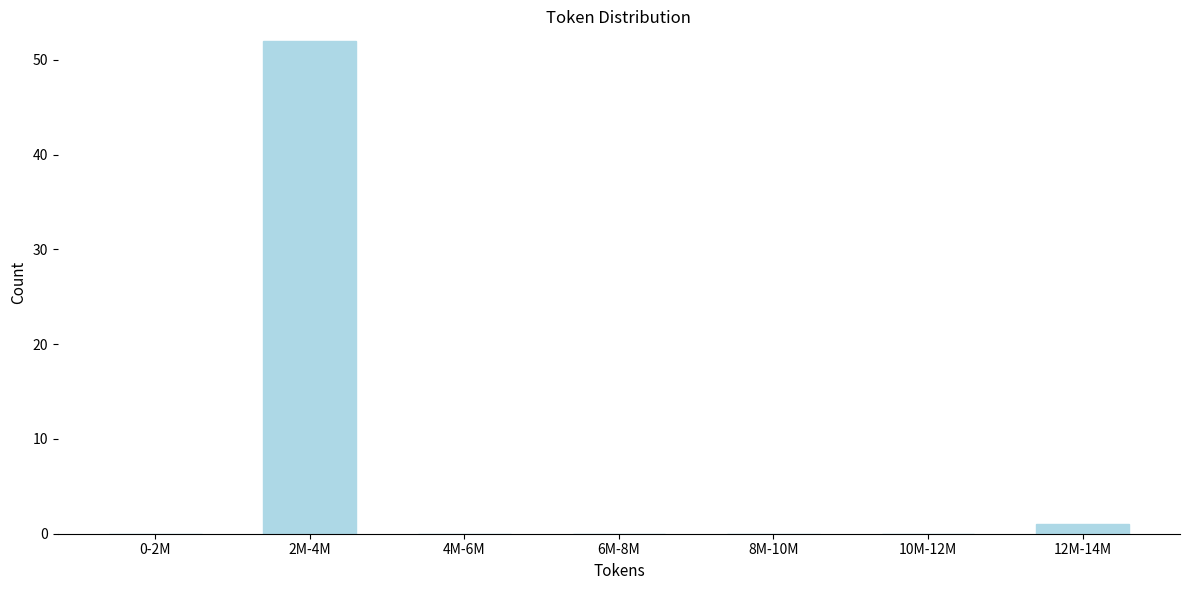

Reading left to right, list all the values displayed in this chart.

0-2M=0	2M-4M=52	4M-6M=0	6M-8M=0	8M-10M=0	10M-12M=0	12M-14M=1